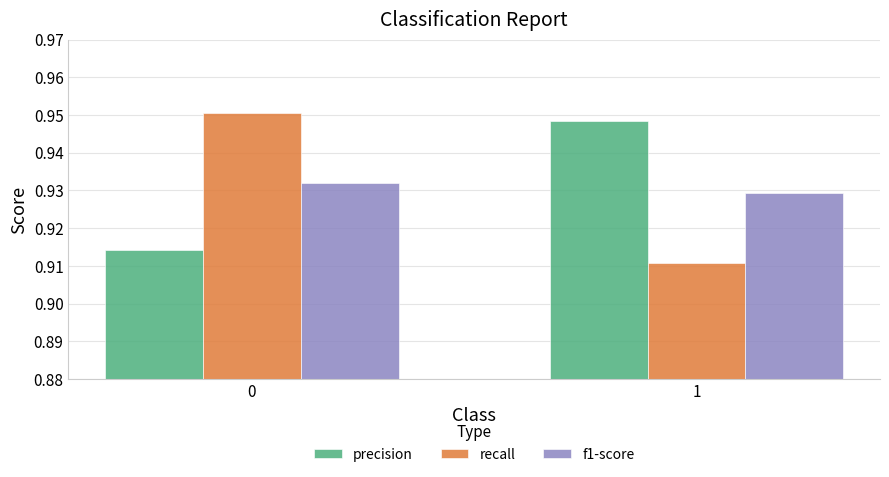

What are all the series names shown in the legend?

precision, recall, f1-score